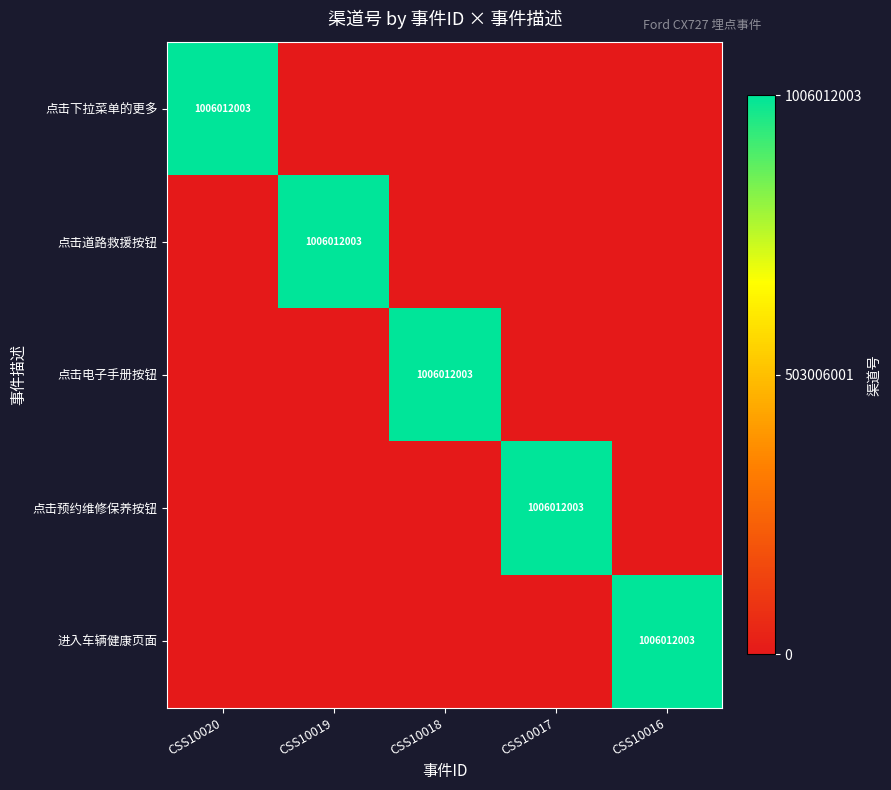

Which has a higher value, CSS10016 or CSS10020?

CSS10020